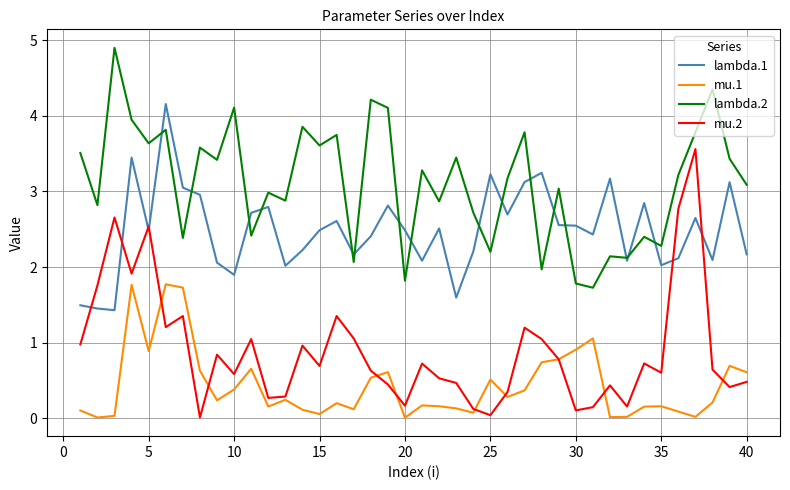

Does the chart display data point markers on the line(s)?

No